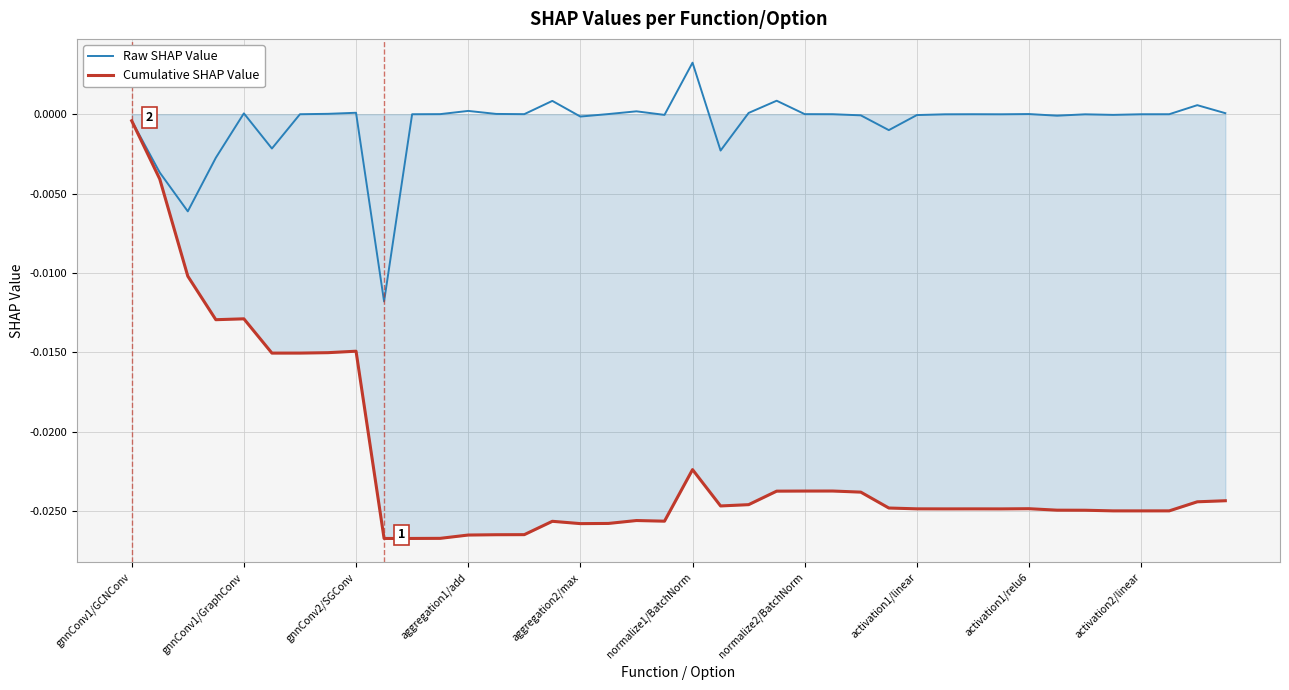

List the series in order of their overall mean, highest first.

Raw SHAP Value, Cumulative SHAP Value